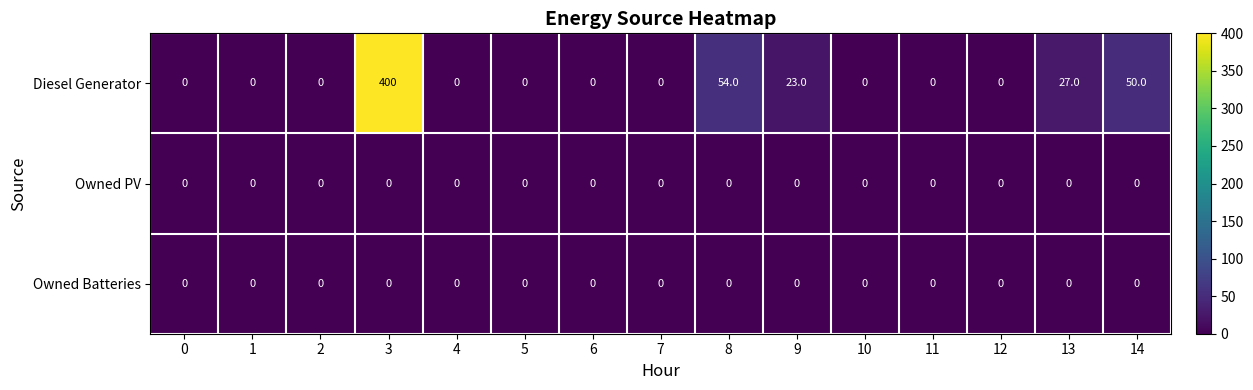

The value of Diesel Generator at 14 is 15. True or false?

False